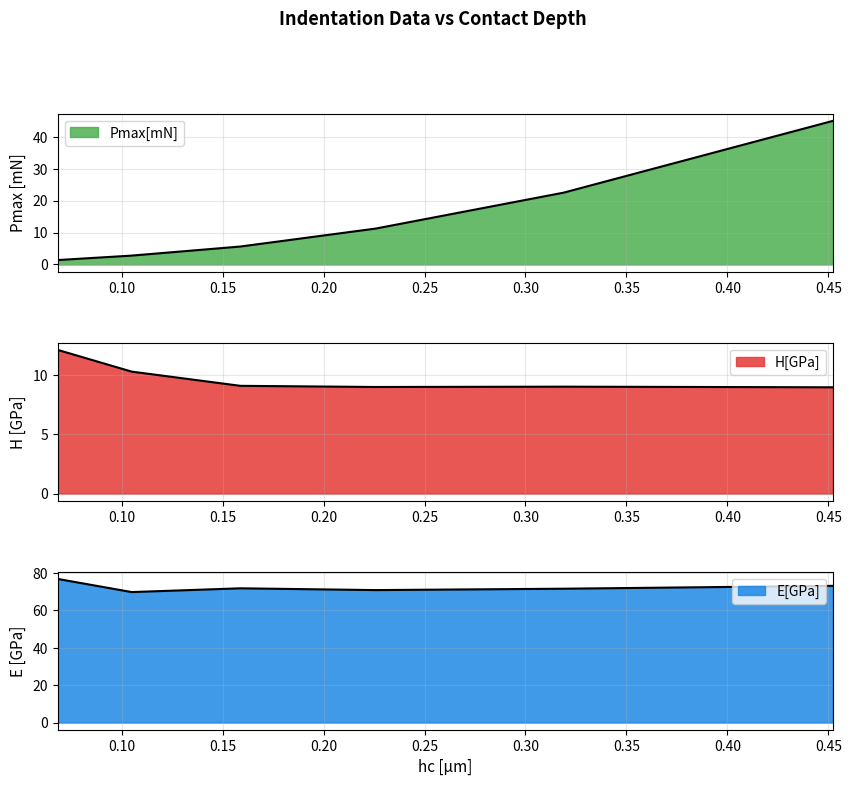

How many intersections are there between Pmax[mN] and H[GPa]?

1